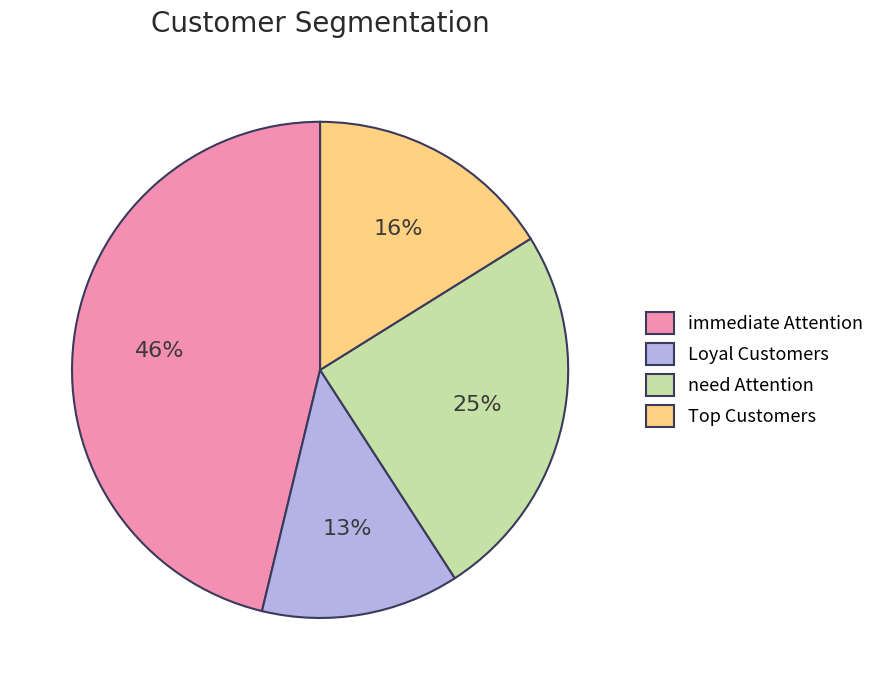

The need Attention slice represents 13% of the pie. True or false?

False